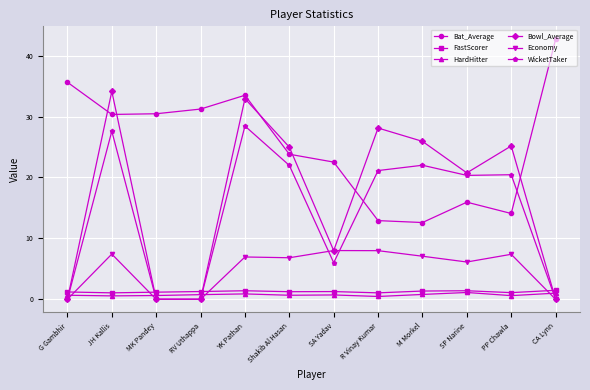

What is the highest value of the WicketTaker series?

28.4